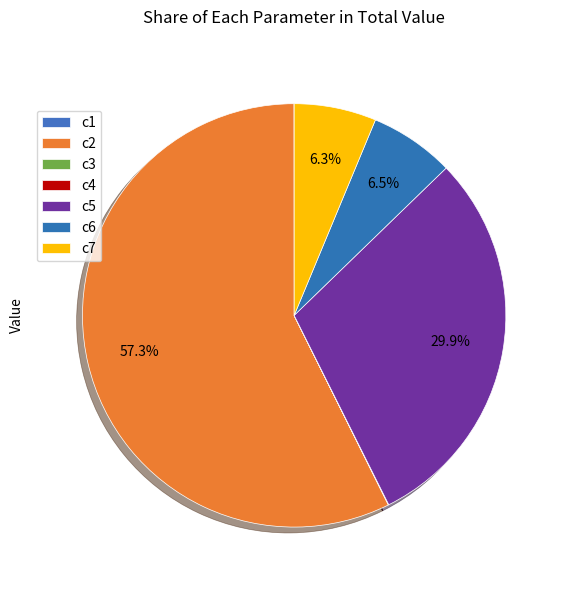

True or false: c7 accounts for 6% of the total.

True